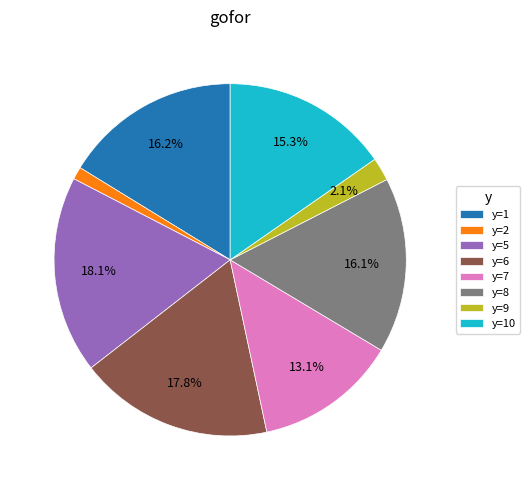

How many segments does this pie chart have?

8